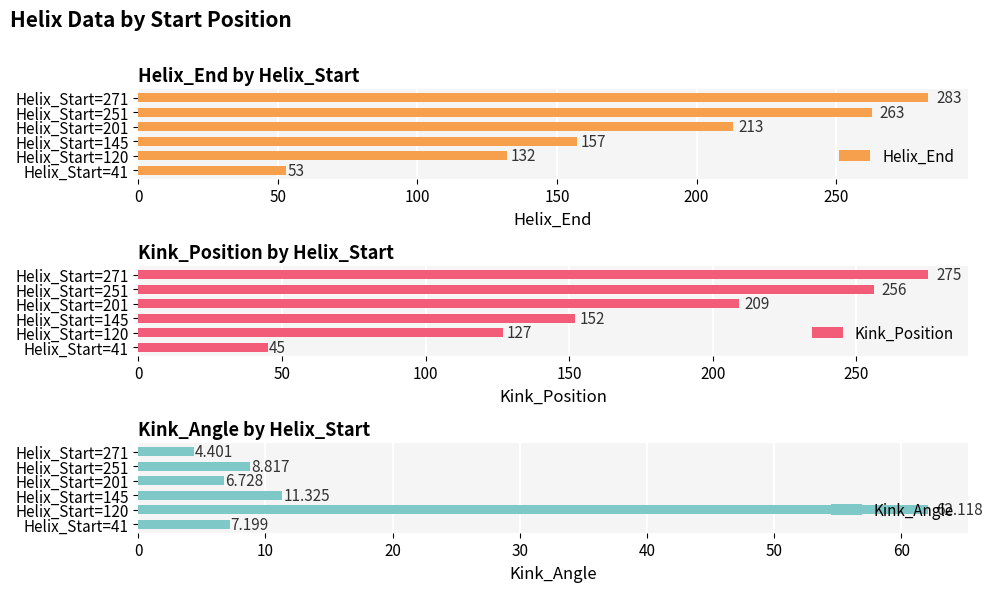

List the labels in order of Helix_End value, smallest first.

Helix_Start=41, Helix_Start=120, Helix_Start=145, Helix_Start=201, Helix_Start=251, Helix_Start=271